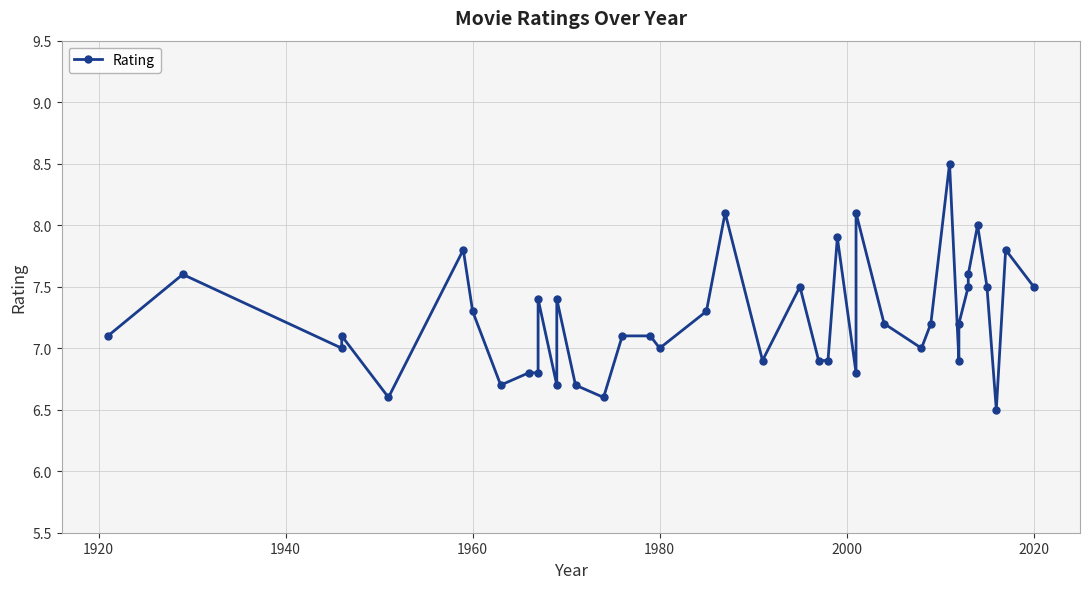

Is it true that the value at 2000 is 1.8?

False